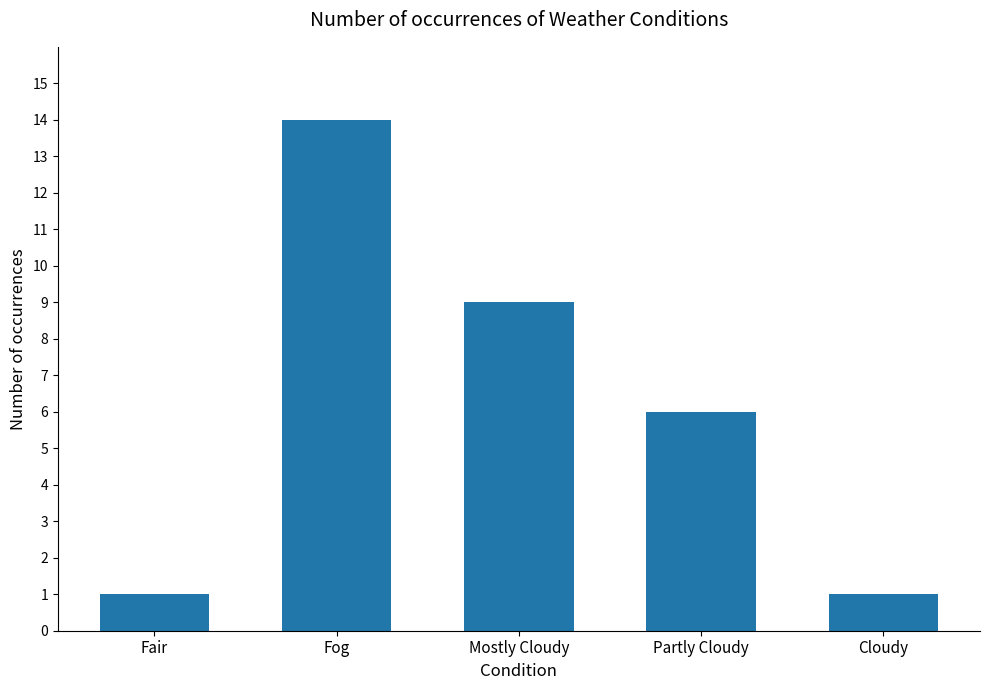

Count the values in the range 1 to 9.

4